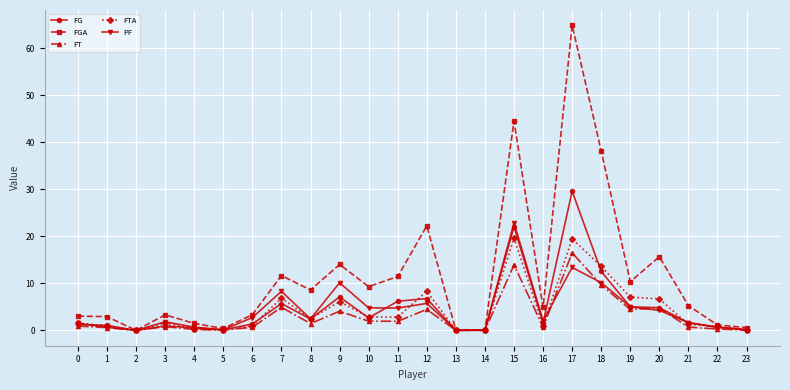

List the series in order of their peak value, highest first.

FGA, FG, PF, FTA, FT